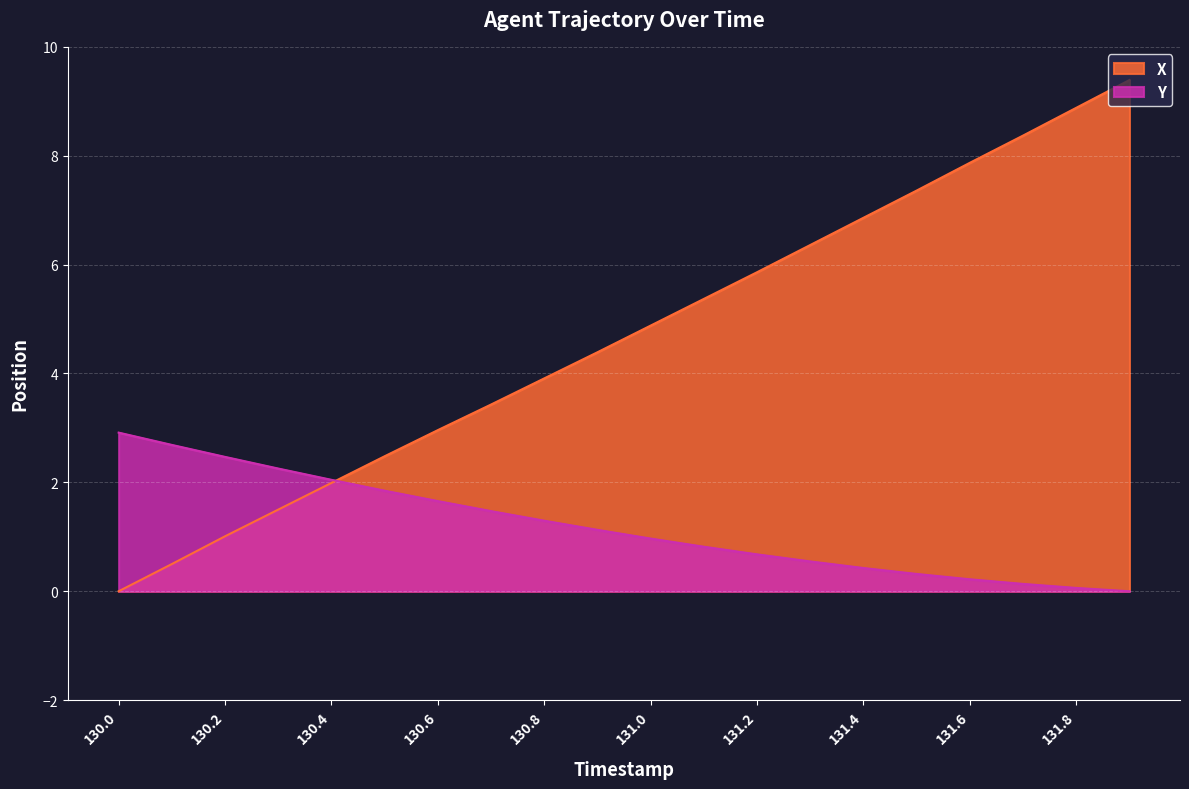

True or false: Y and X intersect in this chart.

True